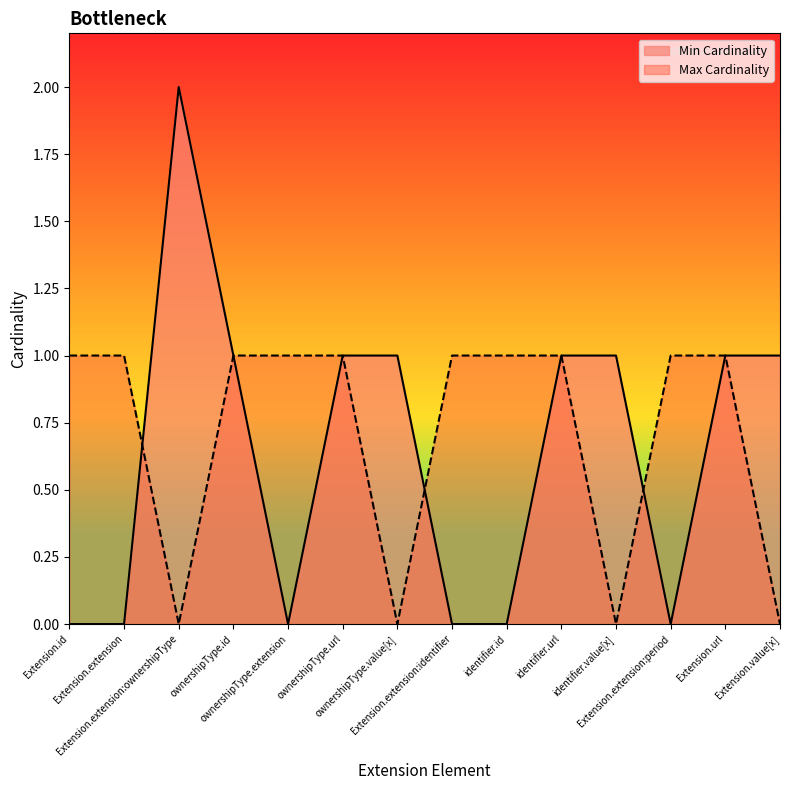

Between ownershipType.id and identifier.value[x], which series saw the biggest shift?

Max Cardinality